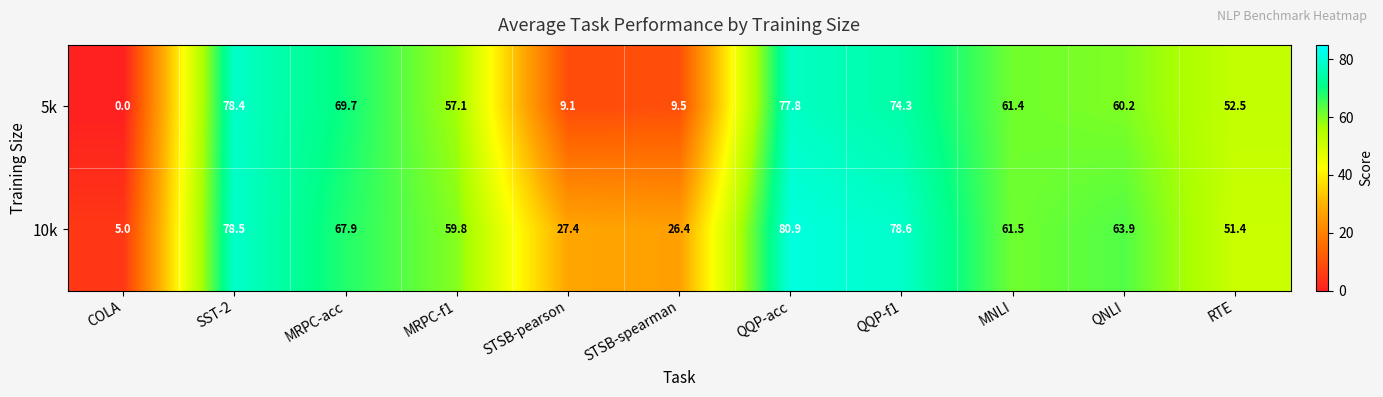

What is the sum of all 5k values?

550.0